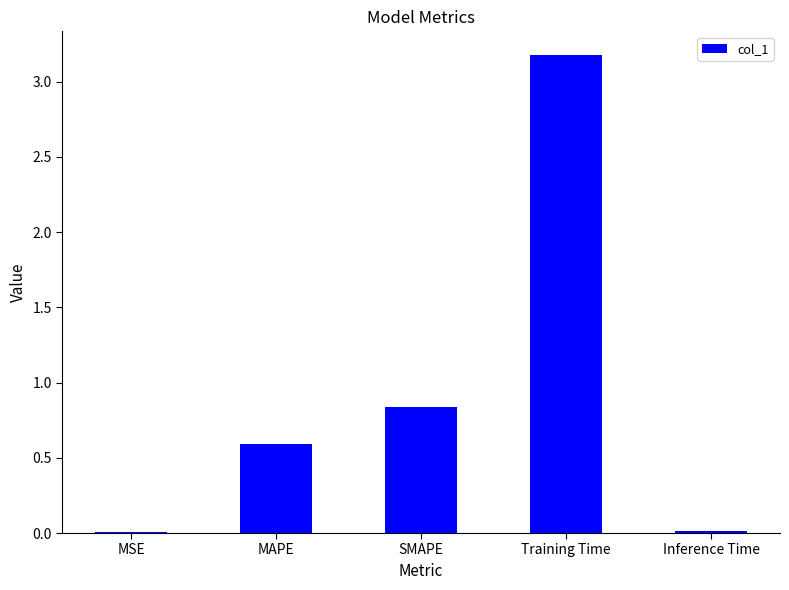

The chart shows a value of 0.0 at Inference Time. True or false?

True